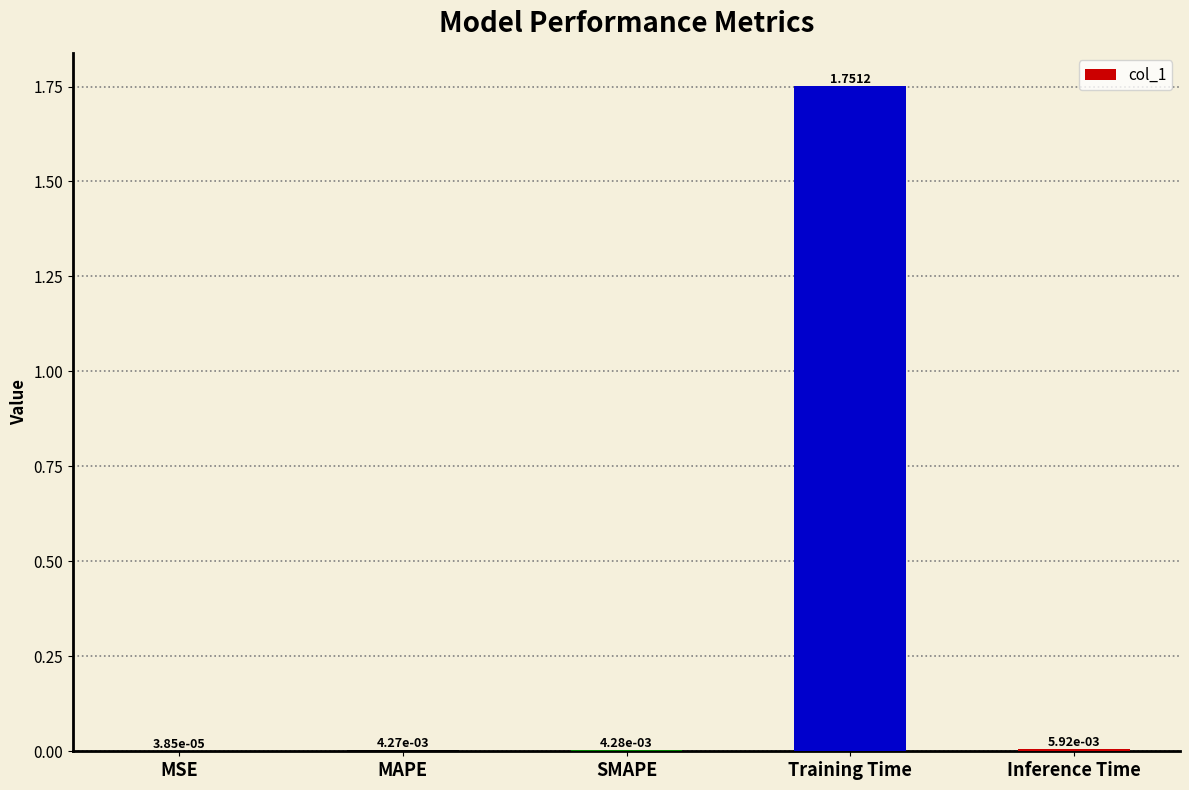

Between Training Time and SMAPE, which is larger?

Training Time